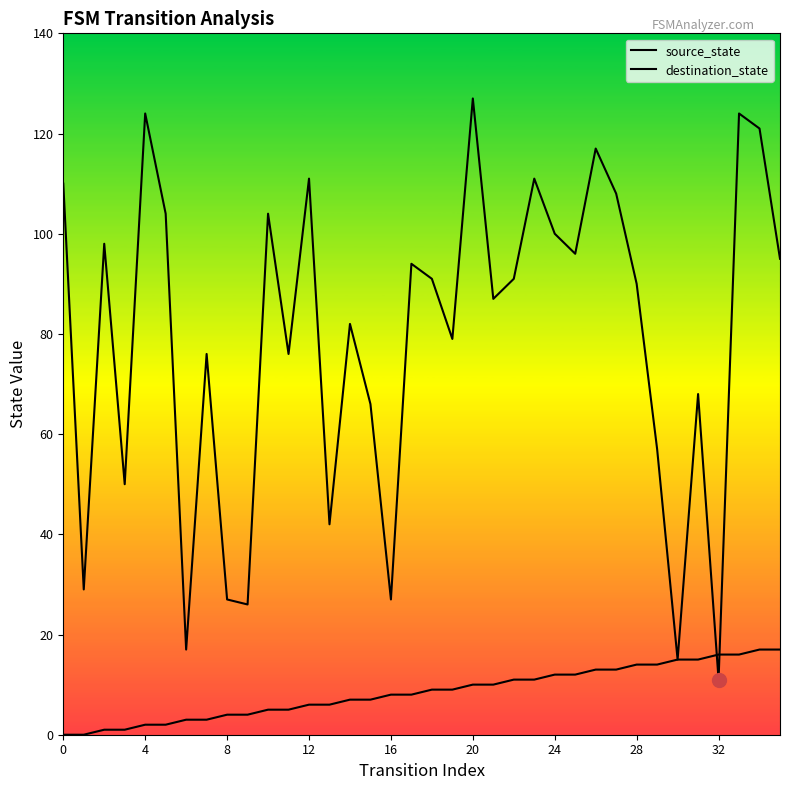

Is the value of source_state at 29 greater than the value of destination_state at 26?

No